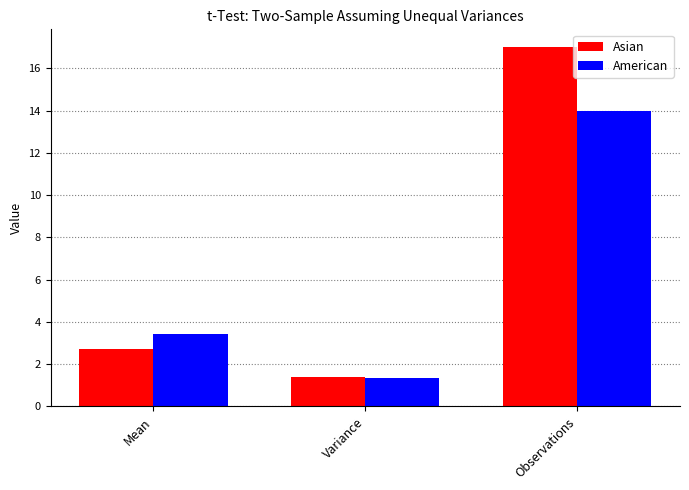

What is the average value of the Asian series?

7.0